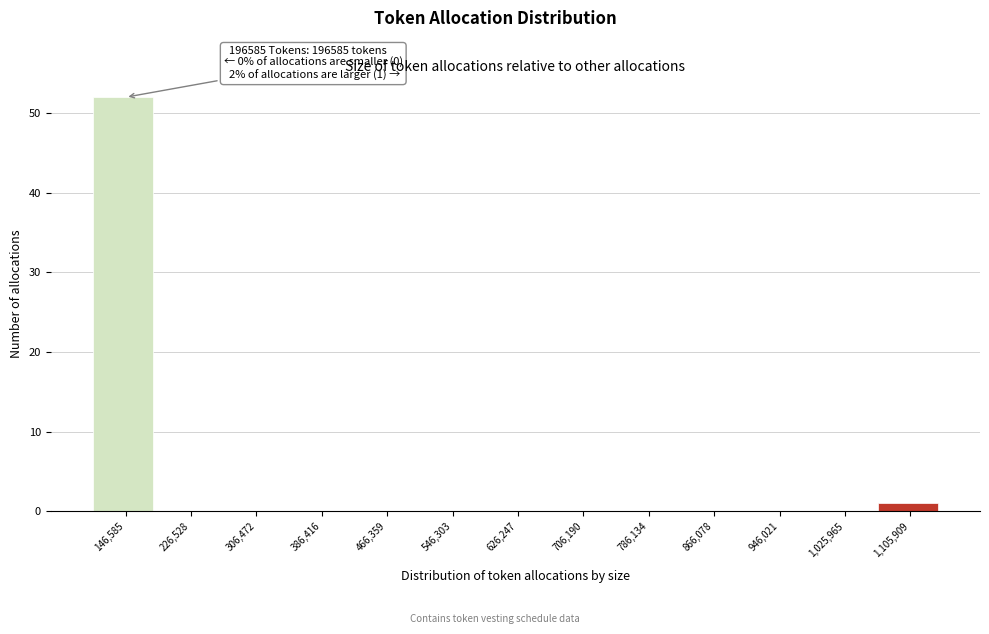

Reading left to right, list all the values displayed in this chart.

146,585=52	226,528=0	306,472=0	386,416=0	466,359=0	546,303=0	626,247=0	706,190=0	786,134=0	866,078=0	946,021=0	1,025,965=0	1,105,909=1